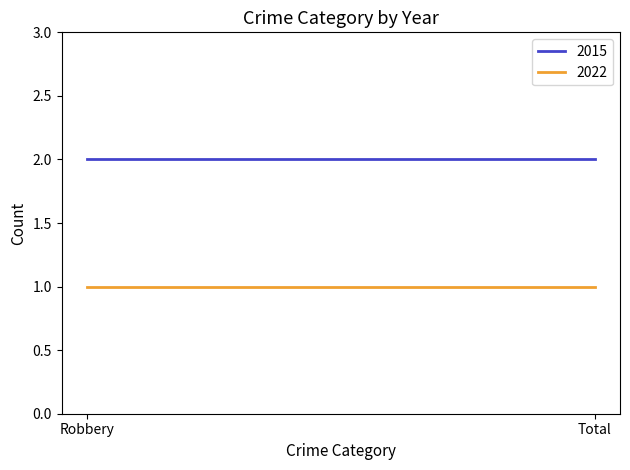

How many series are shown in this chart?

2